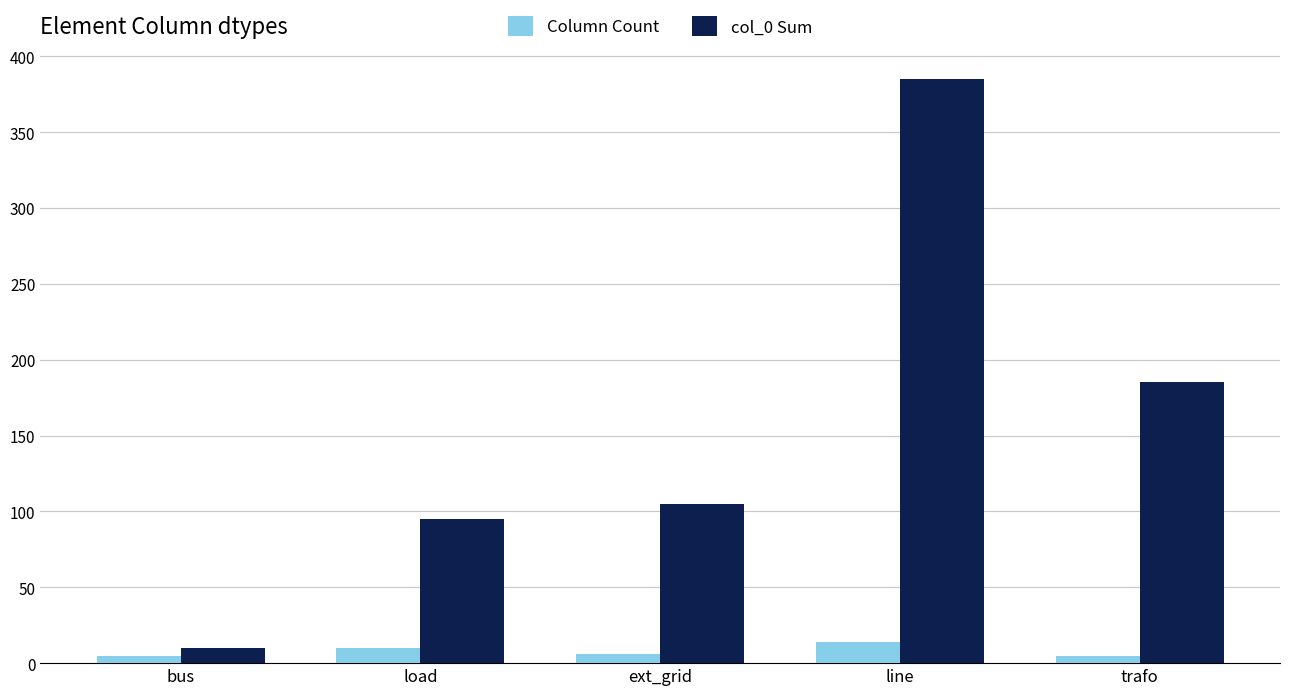

What is the spread (max minus min) of values at bus?

5